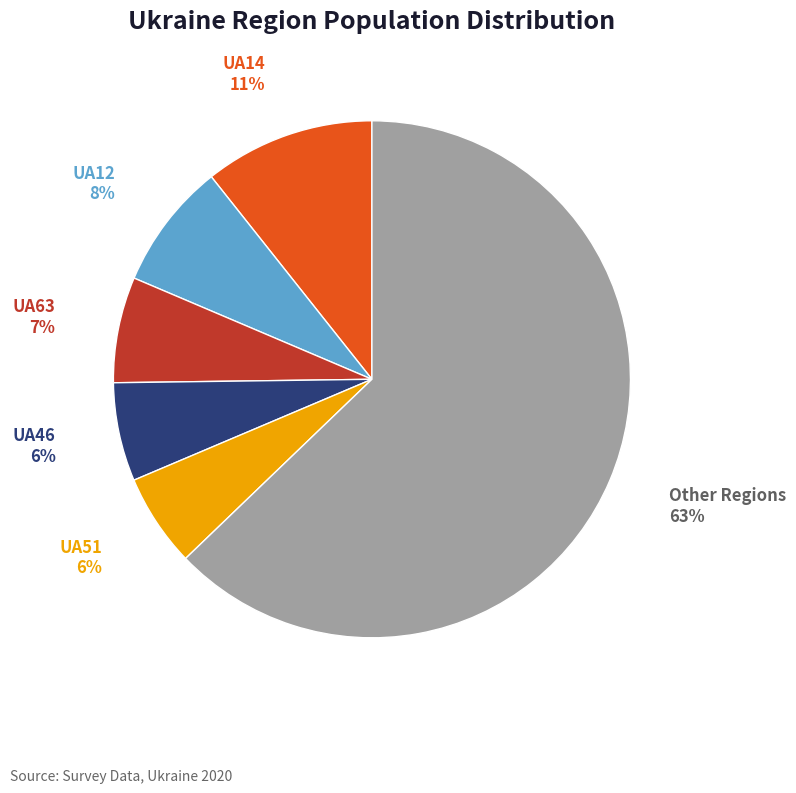

Which slice is the largest?

Other Regions